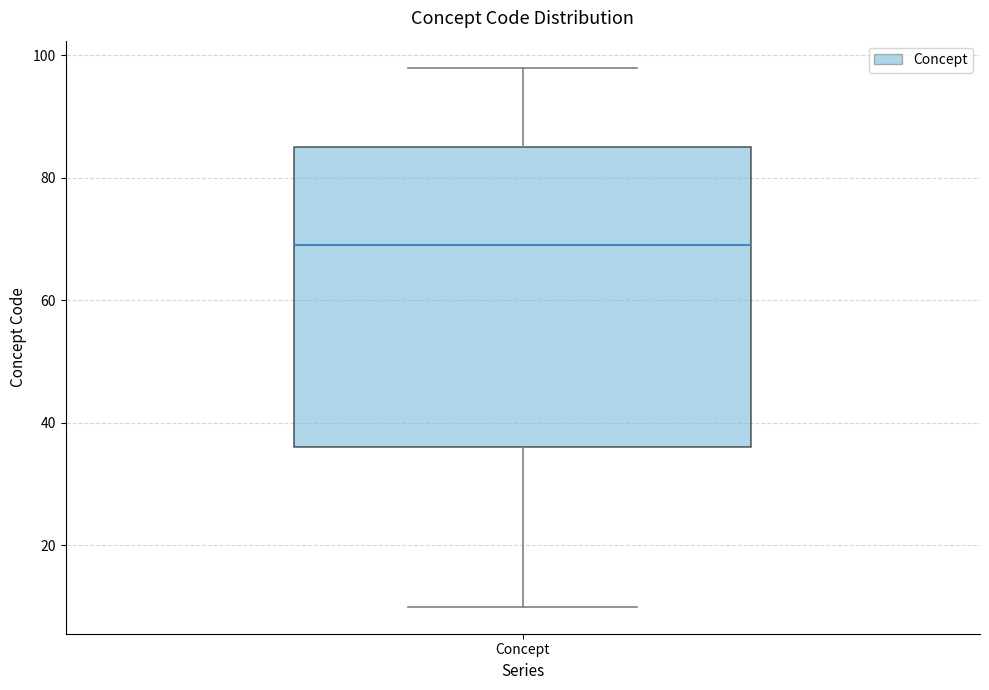

Read this box plot against the y-axis: the position of the median line, the range covered by the box, and the ends of both whiskers. The values are not printed on the chart, so give them approximately, as read against the axis.

median 70, box 36 to 86, whiskers 10 to 98